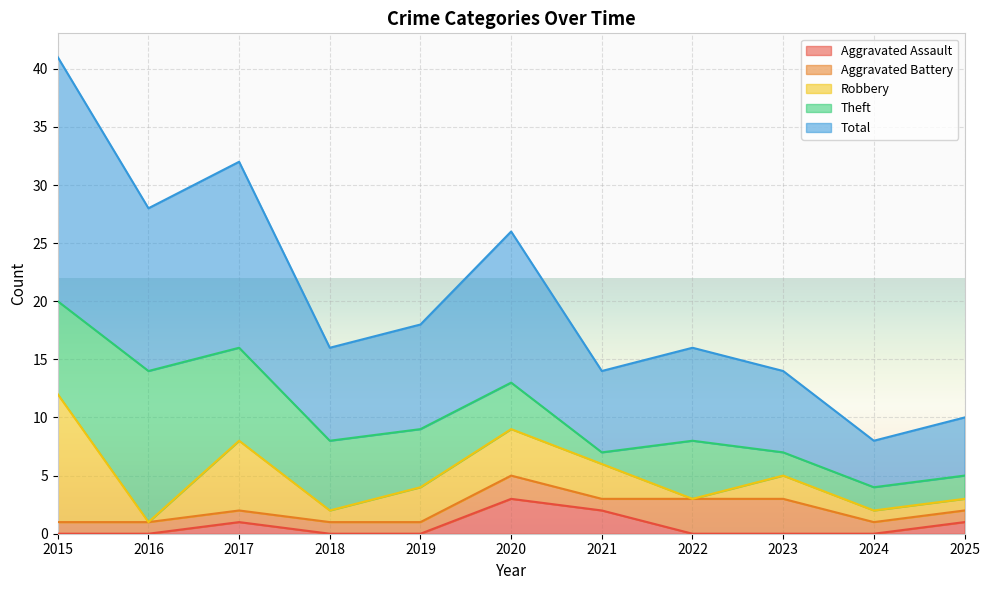

What is the approximate value of Aggravated Battery at 2022?

3